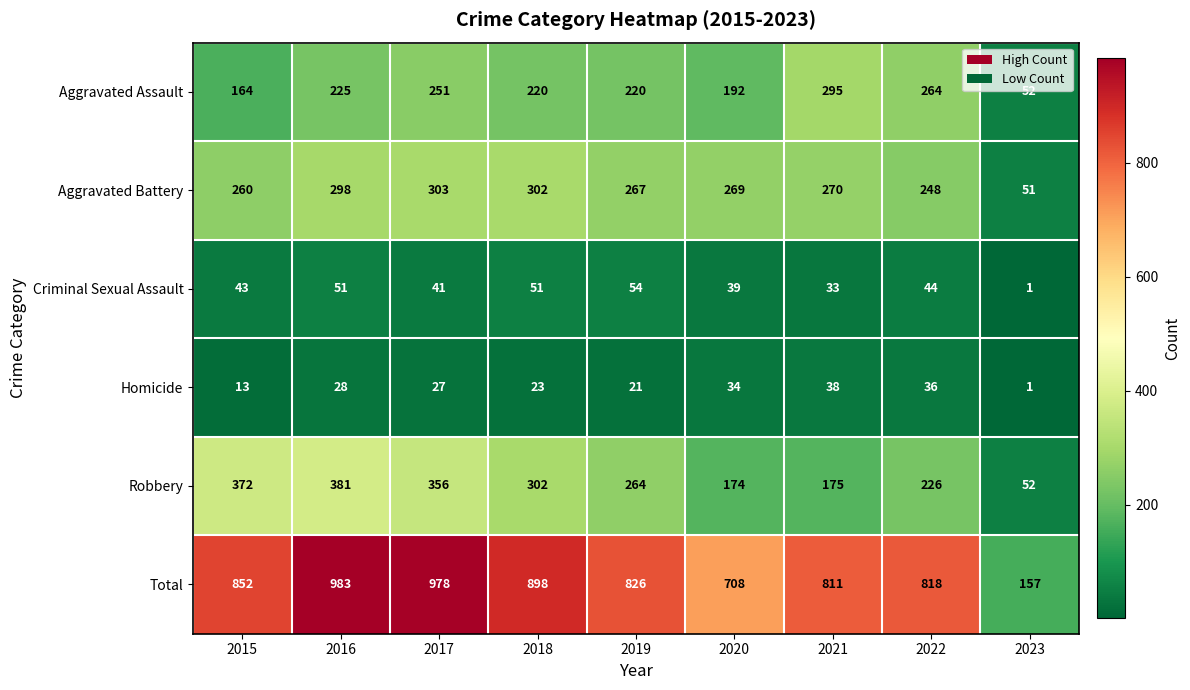

How many data points does each series have?

9